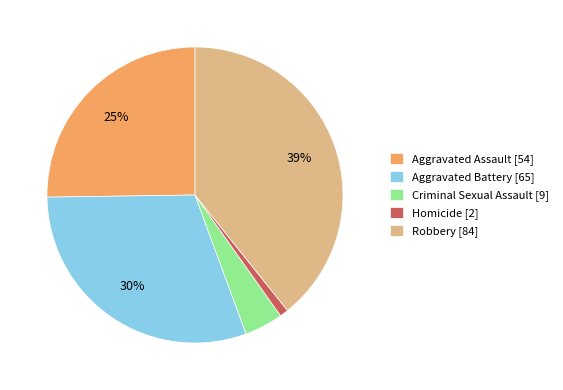

Does any single category account for the majority?

No